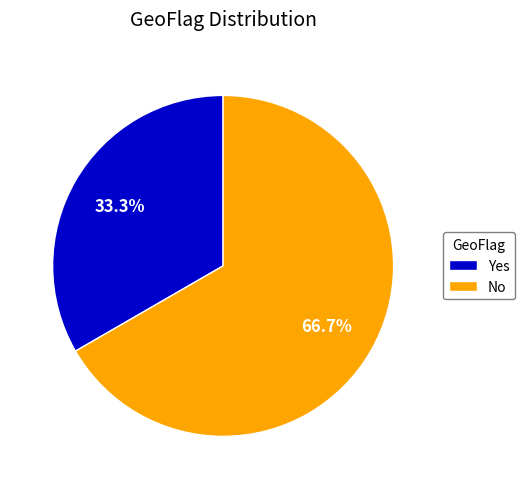

Which has a higher value, Yes or No?

No